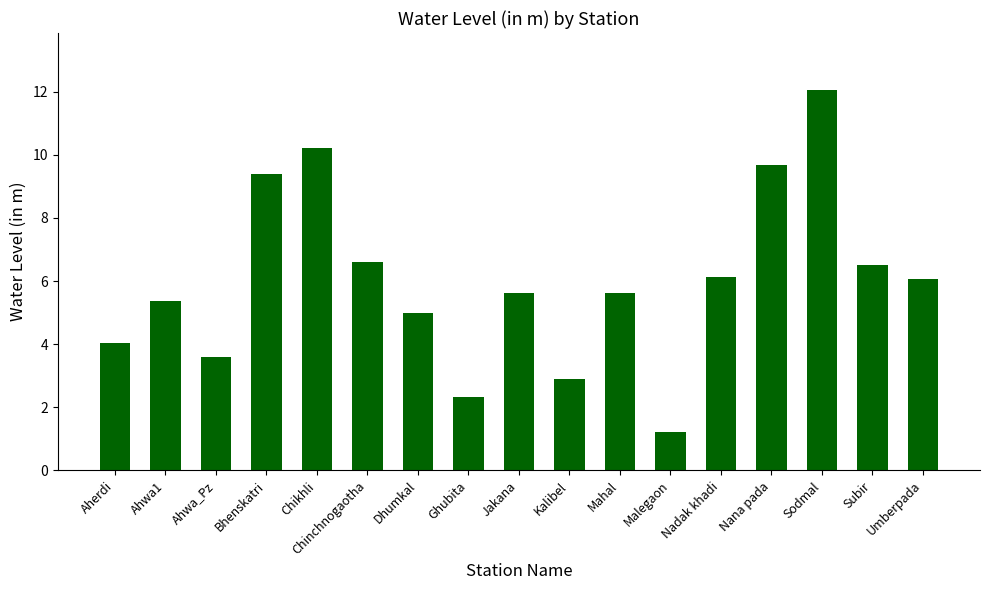

The chart shows a value of 6.6 at Chinchnogaotha. True or false?

True